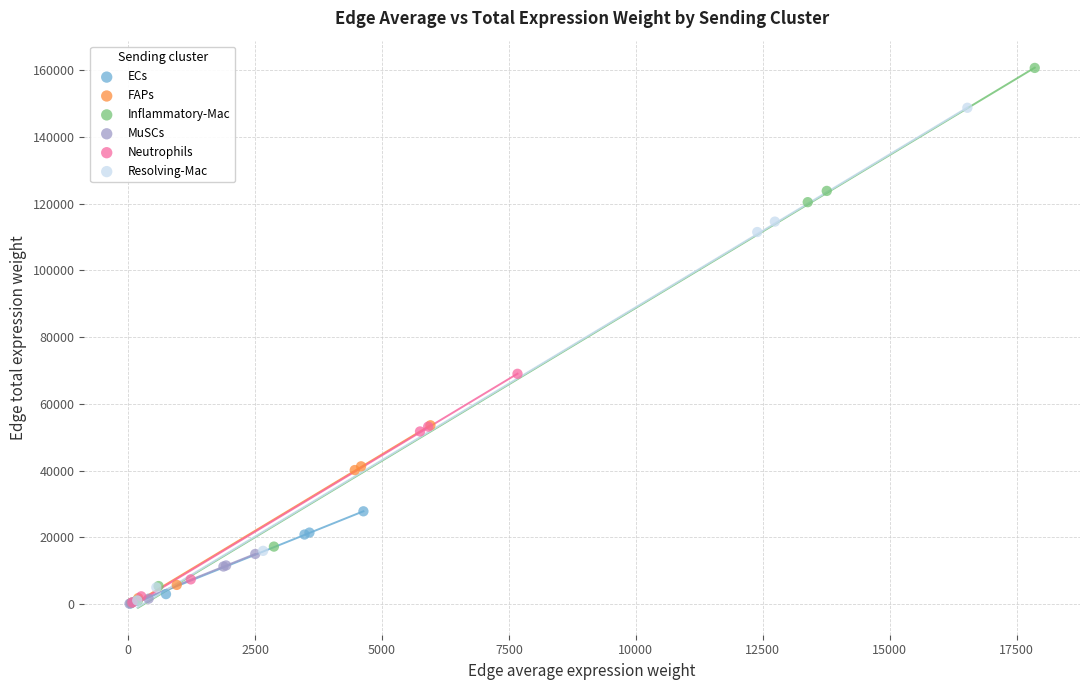

Which series reaches the maximum Y coordinate?

Inflammatory-Mac